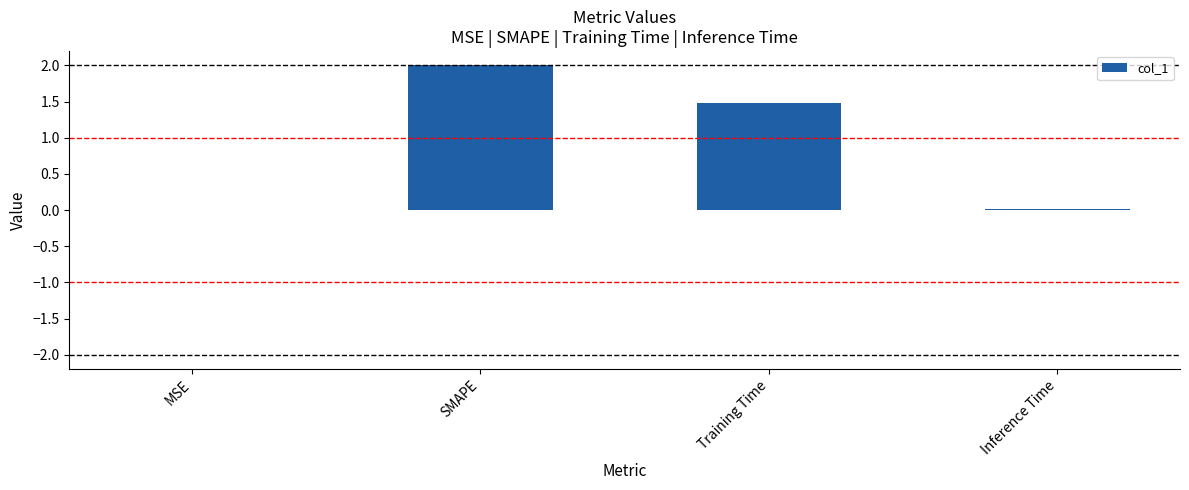

Which label corresponds to the largest value in the chart?

SMAPE